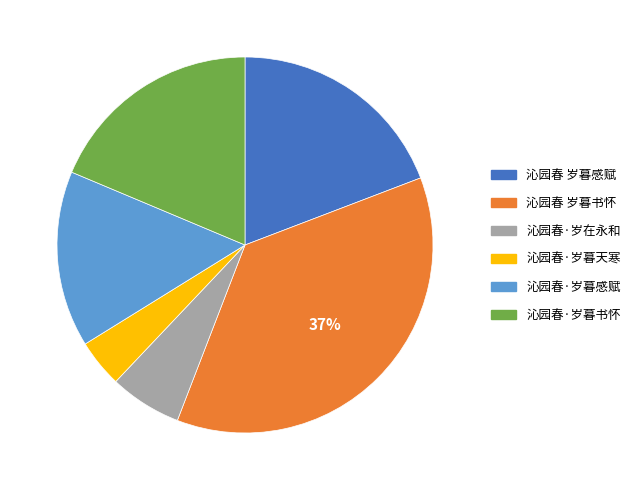

Which category has the smallest portion of the pie?

沁园春·岁暮天寒